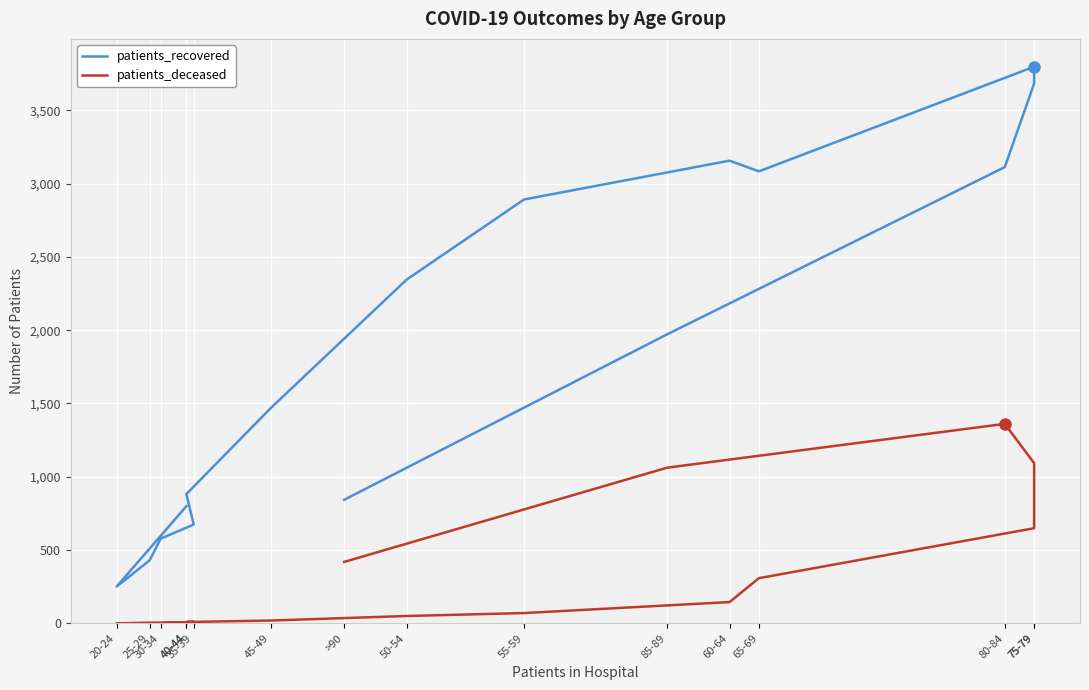

How many categories are shown in the chart?

16